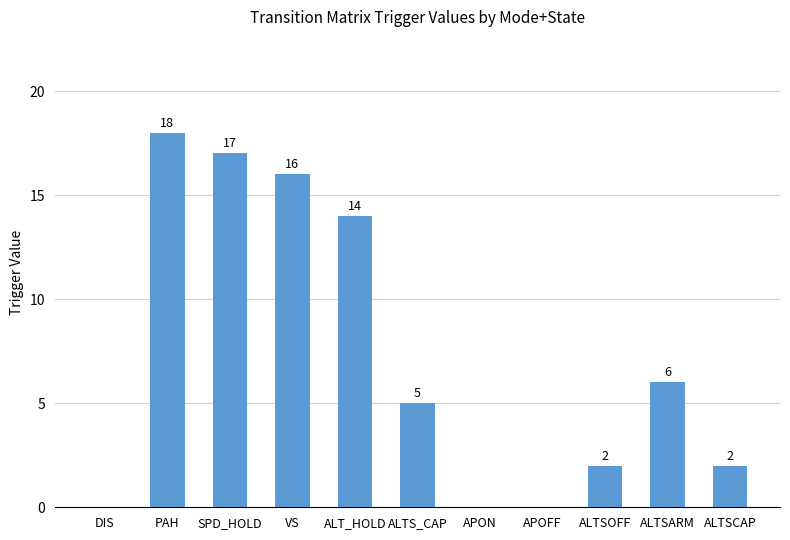

The chart shows a value of 18 at PAH. True or false?

True